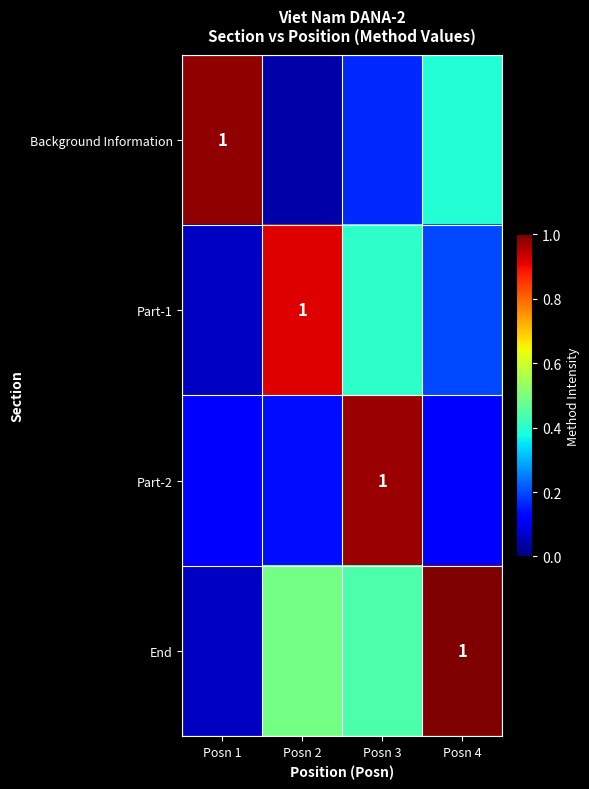

At which category is the sum across all series the highest?

Posn 3